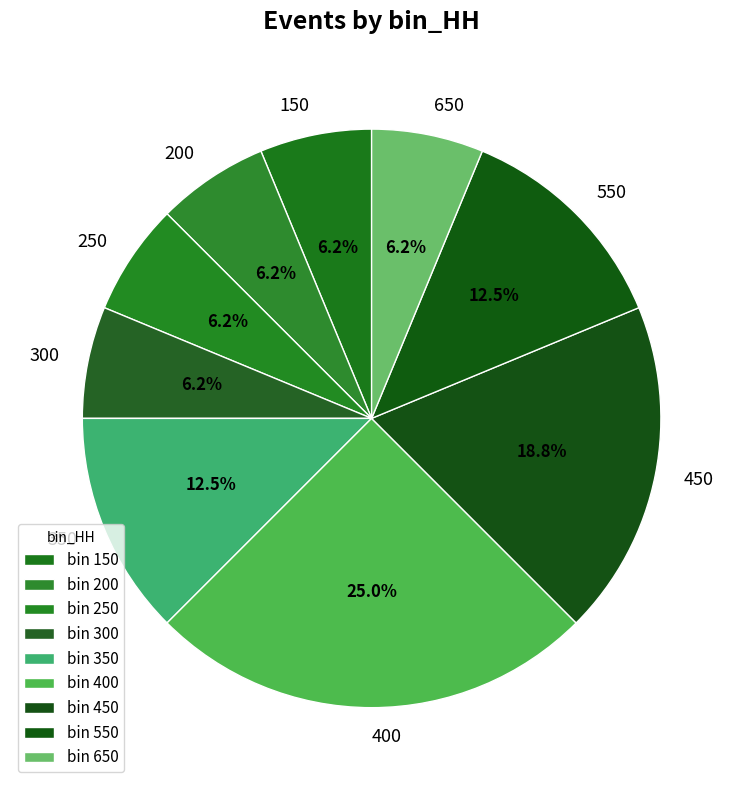

Does 550 account for over 50% of the chart?

No